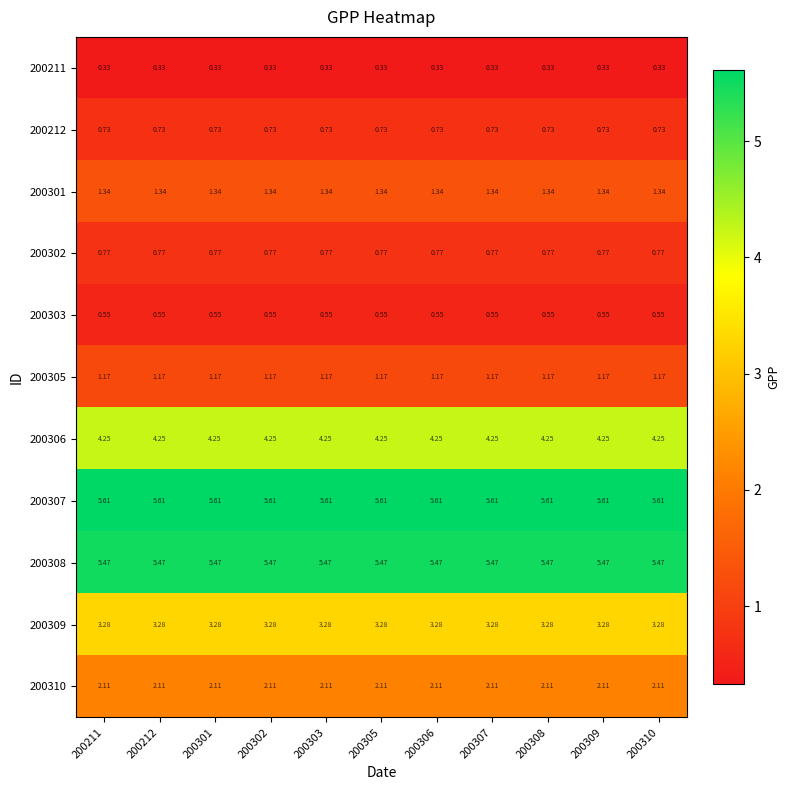

What is the total value across all series at 200212?

25.6